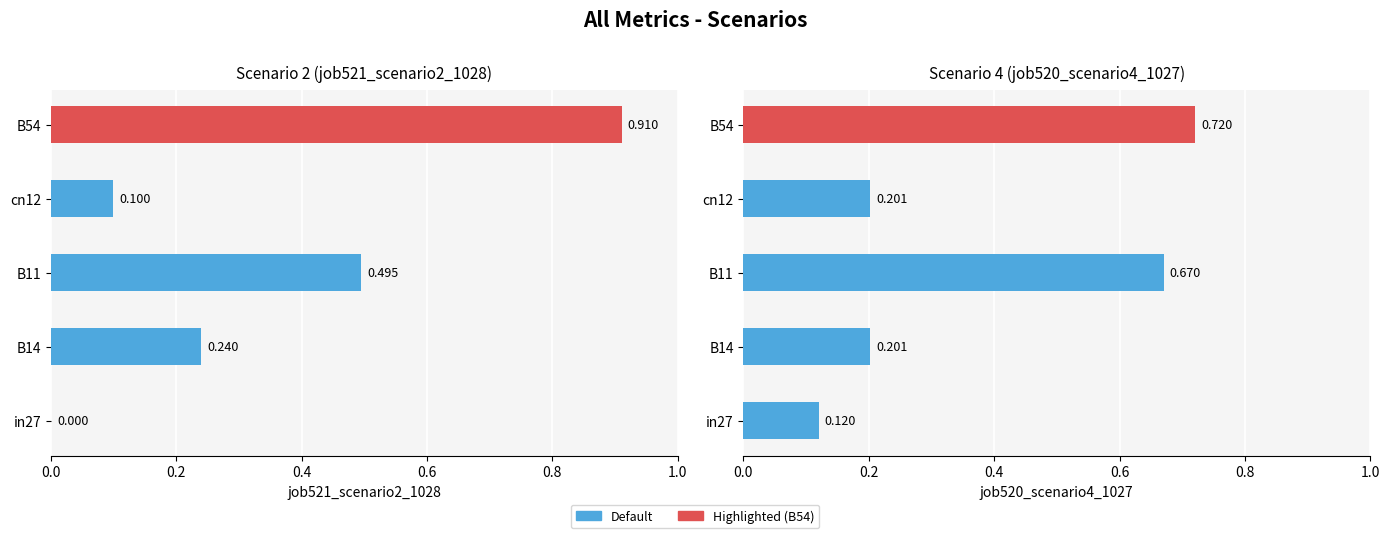

What is the lowest value of the job520_scenario4_1027 series?

0.1